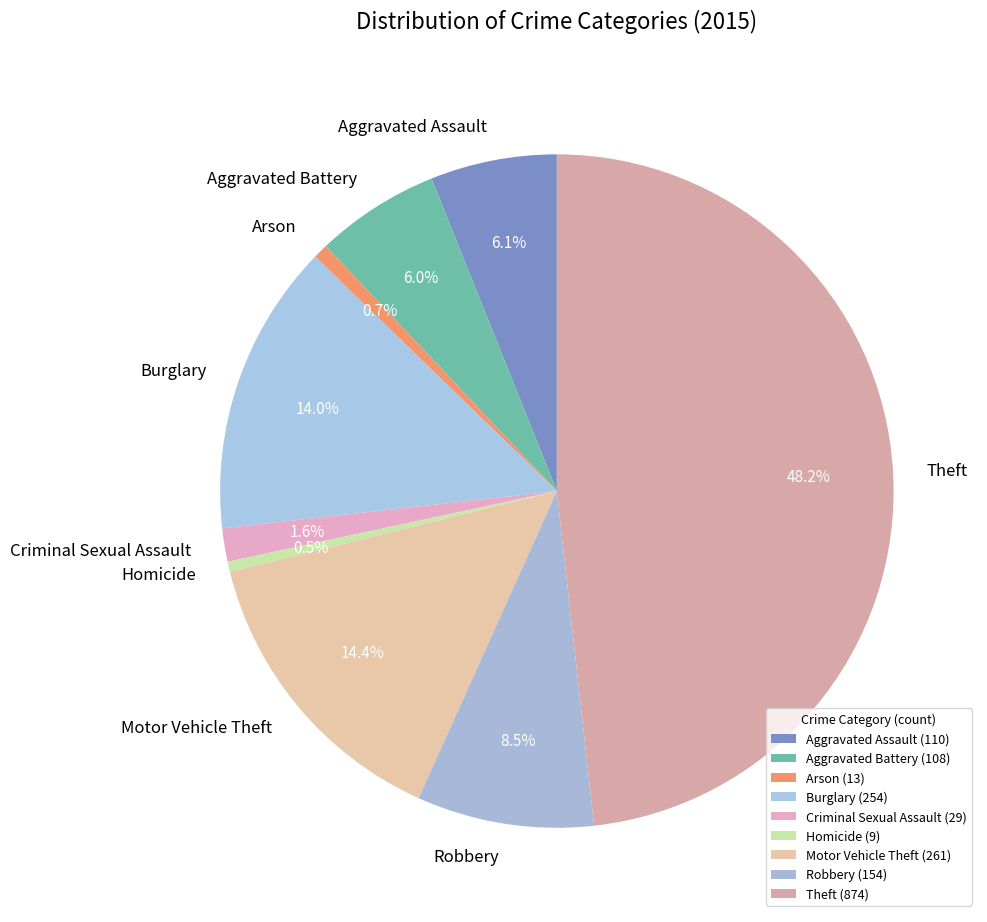

Is it true that Theft is 48% of the pie?

True